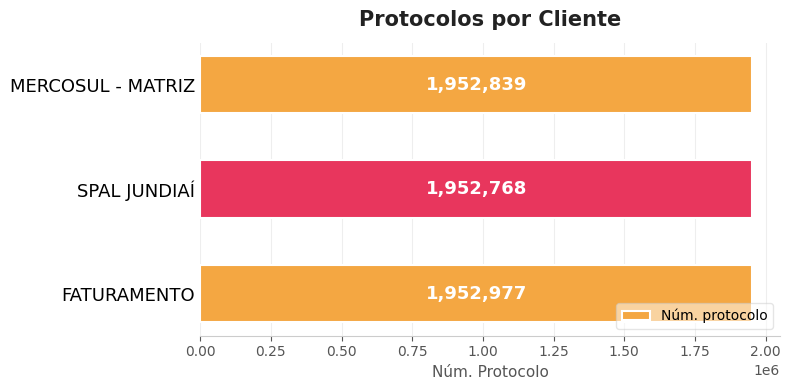

What is the sum of the values at FATURAMENTO and SPAL JUNDIAÍ?

3905745